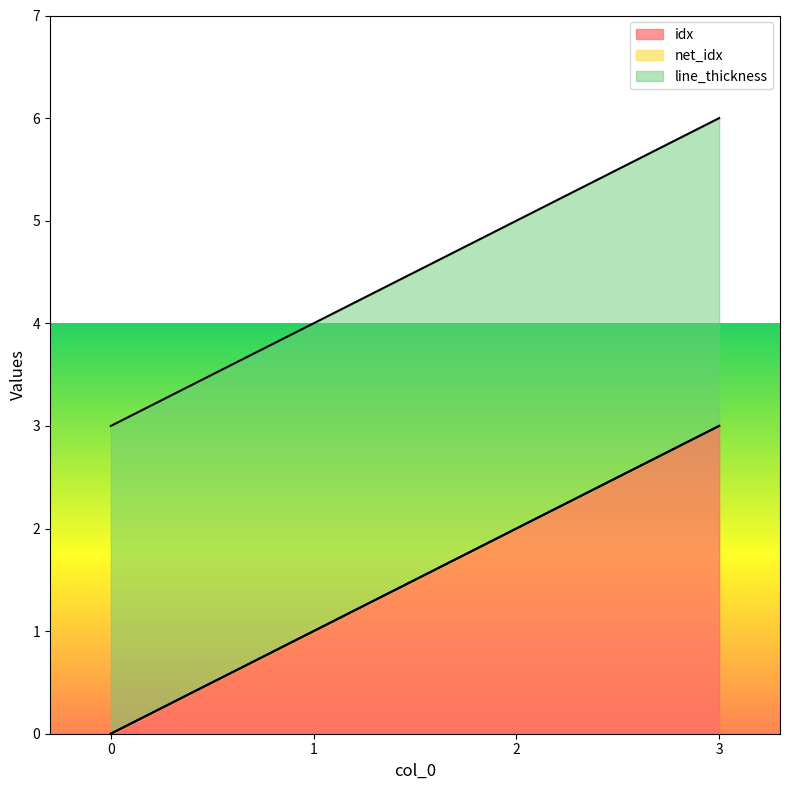

The value of line_thickness at 0 is 4. True or false?

False